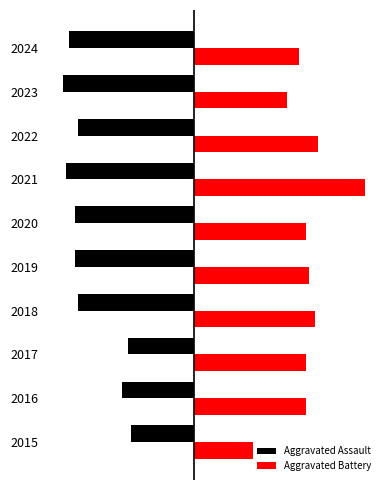

What is the greatest value displayed?

55